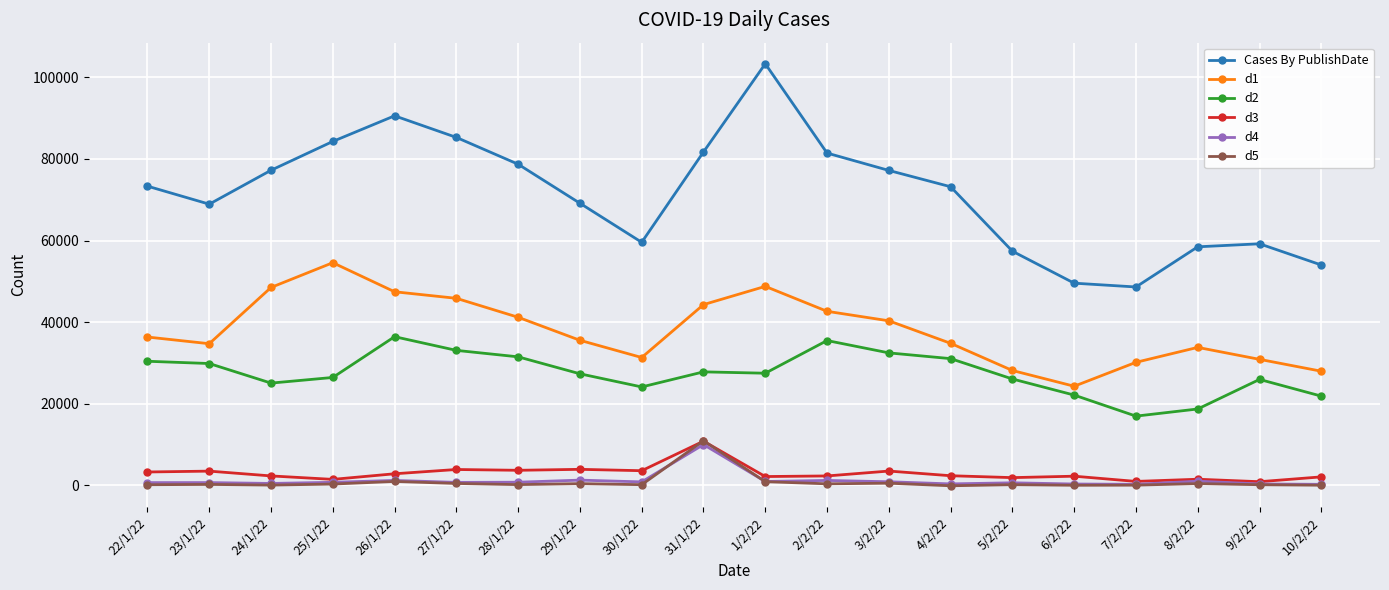

Which series has the largest range (max minus min)?

Cases By PublishDate